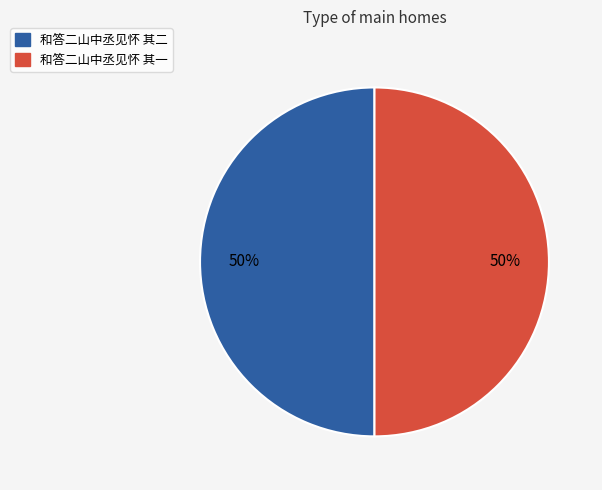

To the nearest percent, what is the average slice percentage?

50%